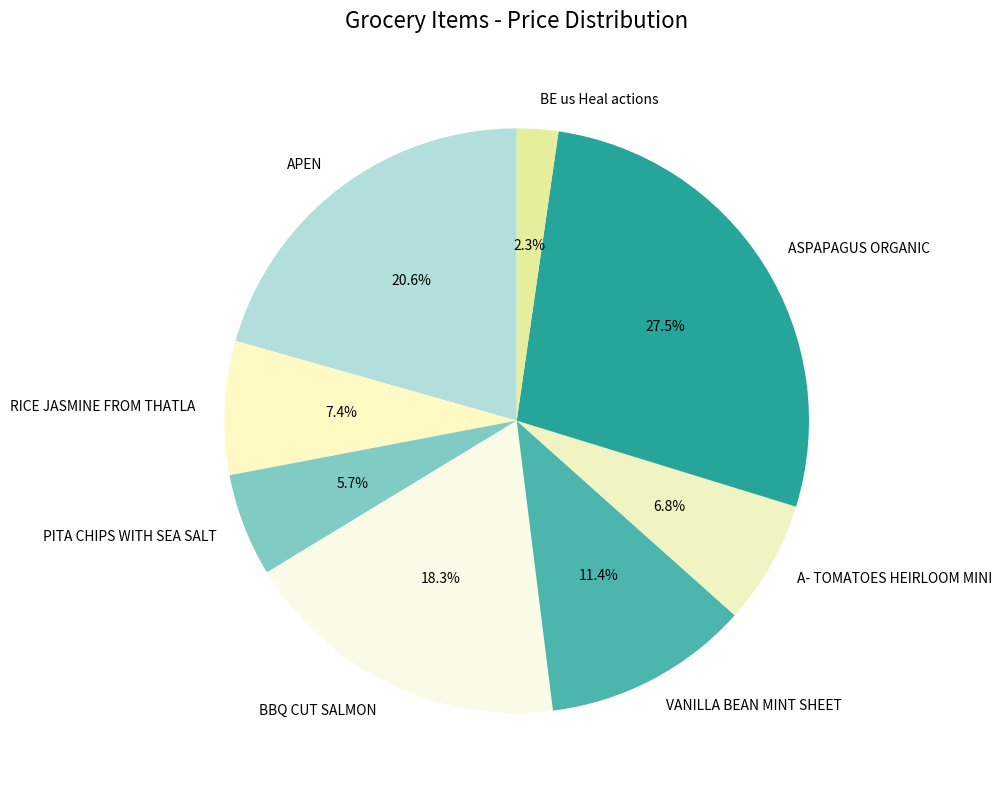

Which has a higher value, BBQ CUT SALMON or RICE JASMINE FROM THATLA?

BBQ CUT SALMON